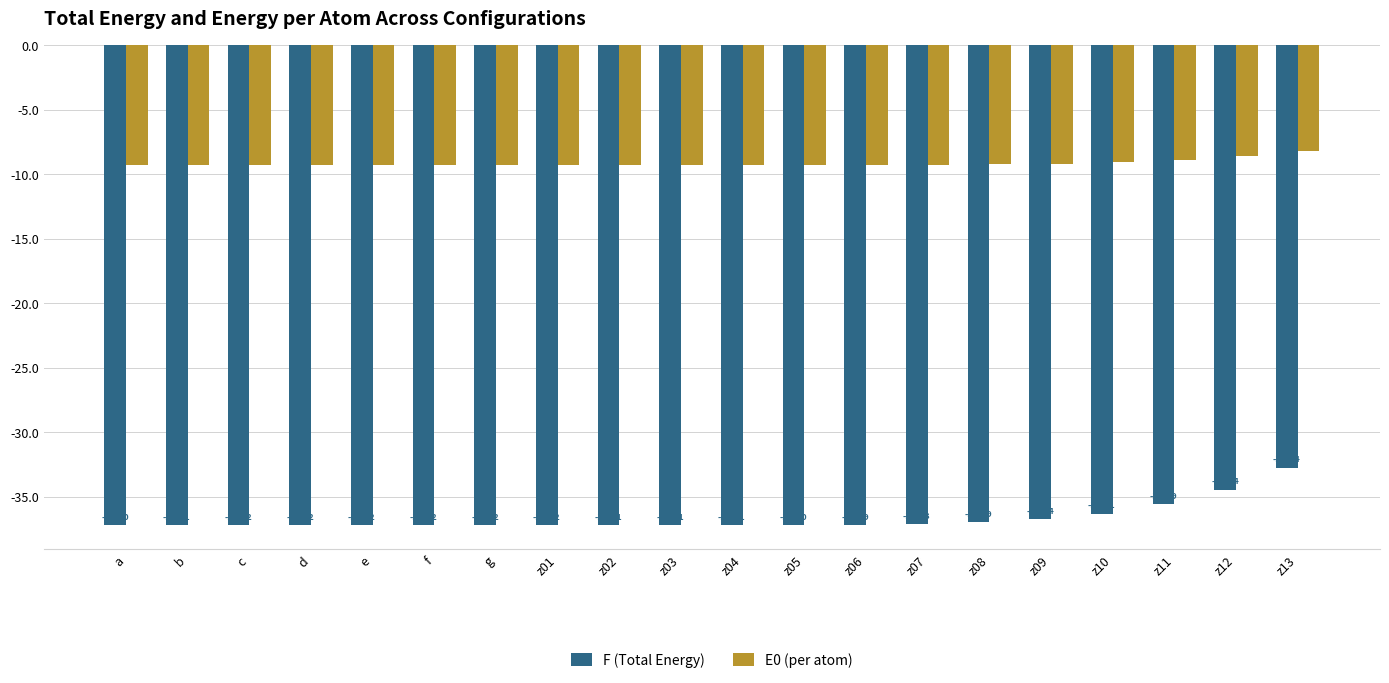

At which label does E0 (per atom) reach its peak?

z13